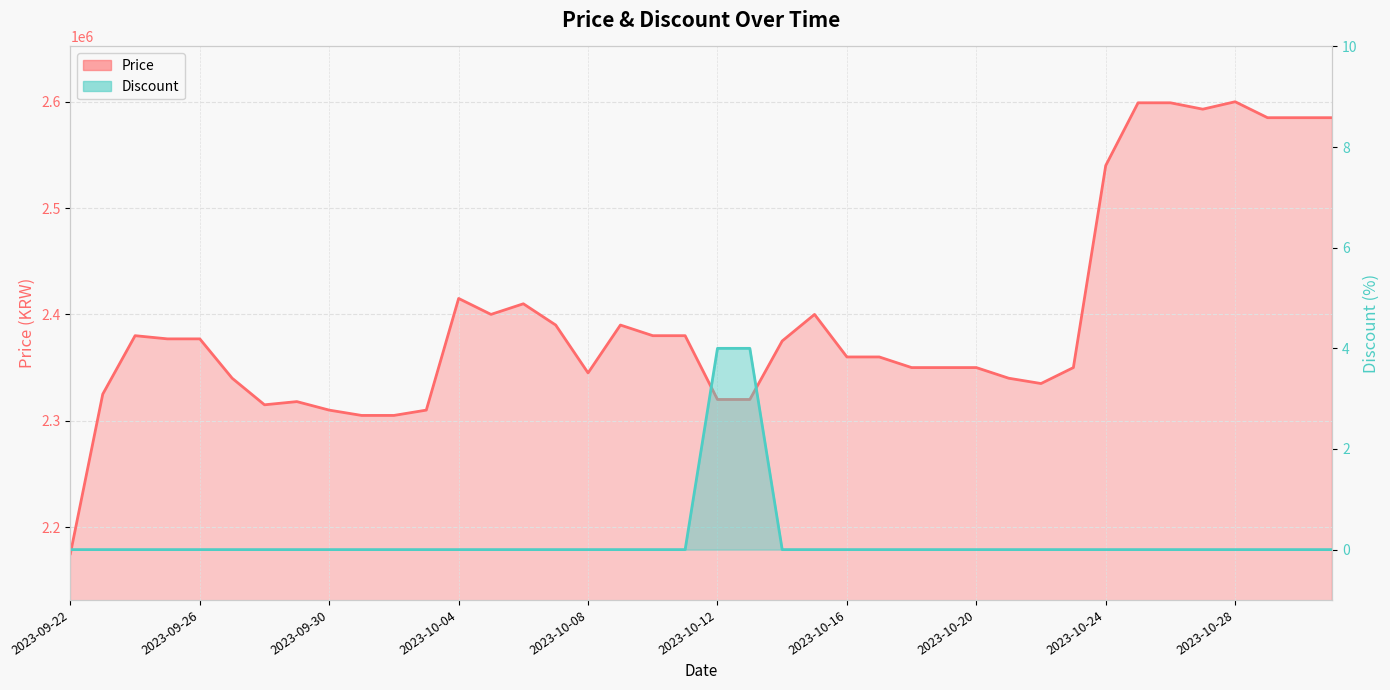

Is it true that Price equals 2340000 at 2023-09-27?

True